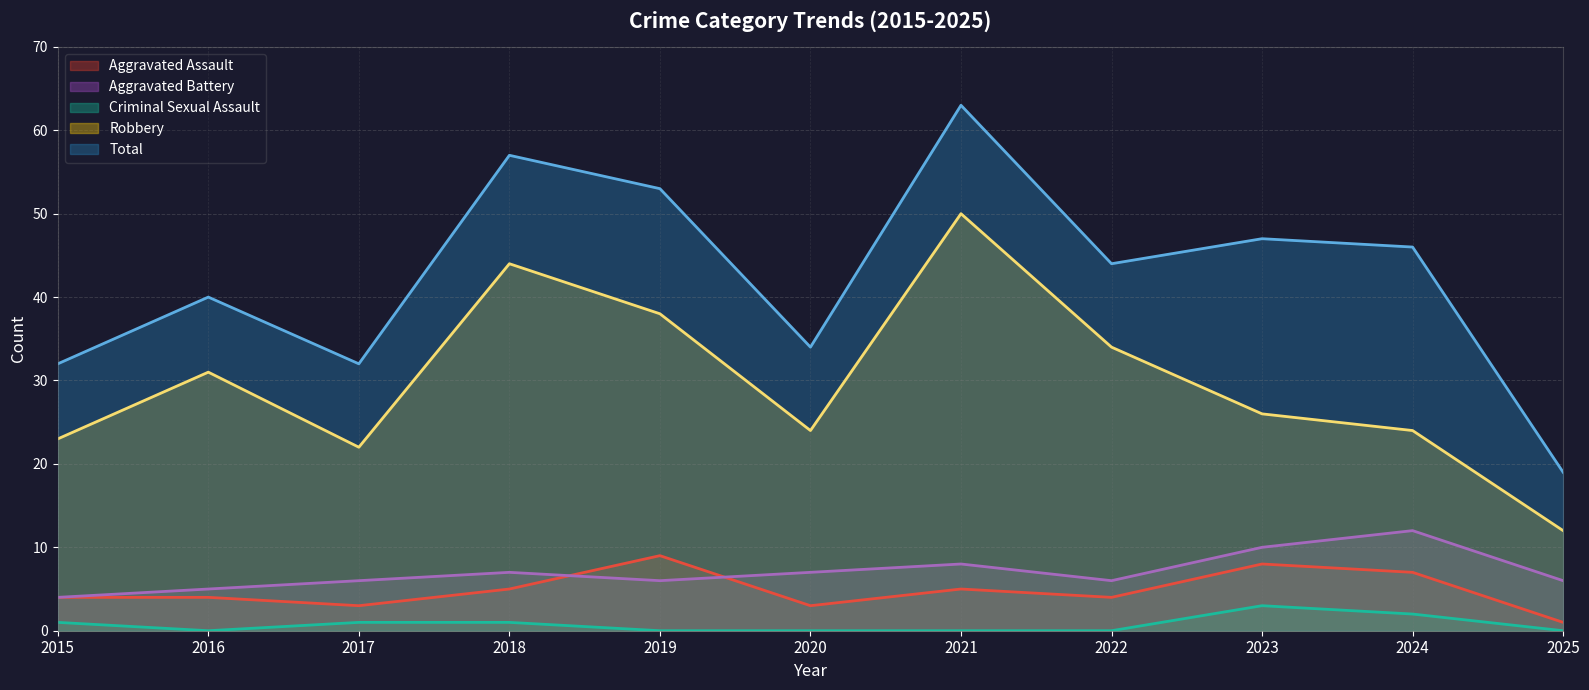

At which category does the chart reach its peak across all series?

2021